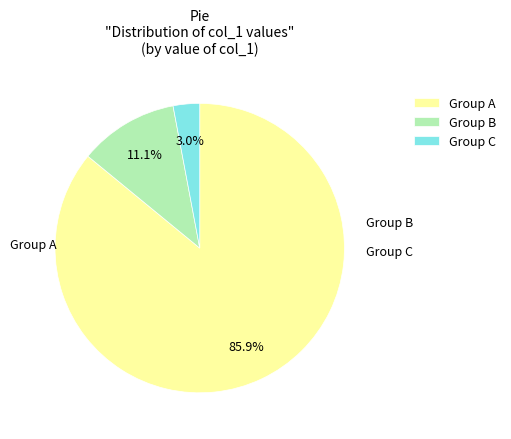

Is the sum of Group A and Group B greater than half?

Yes